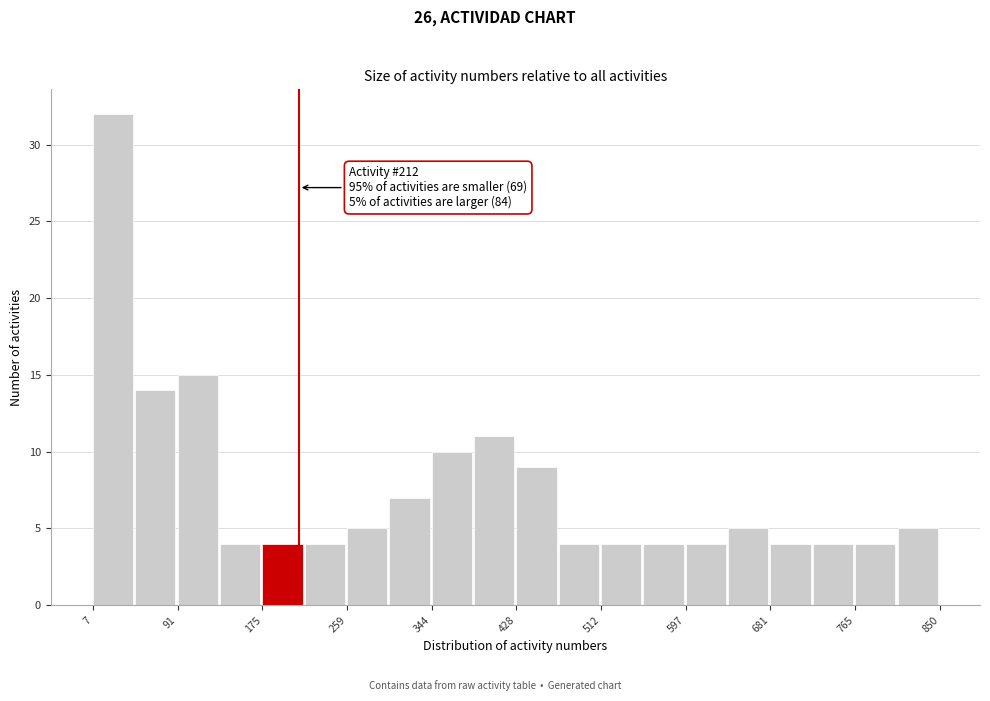

Which range on the x-axis has the tallest bar?

10 to 50